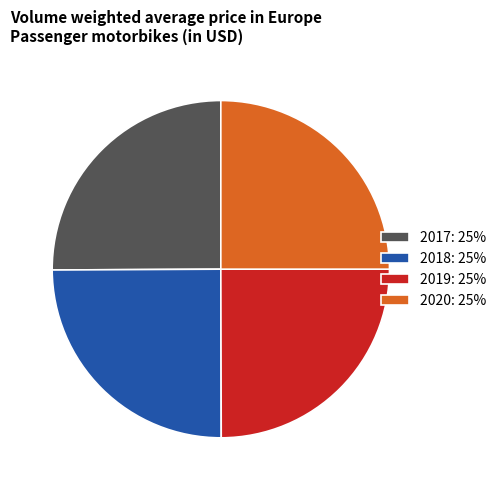

Is there a majority slice in this chart?

No